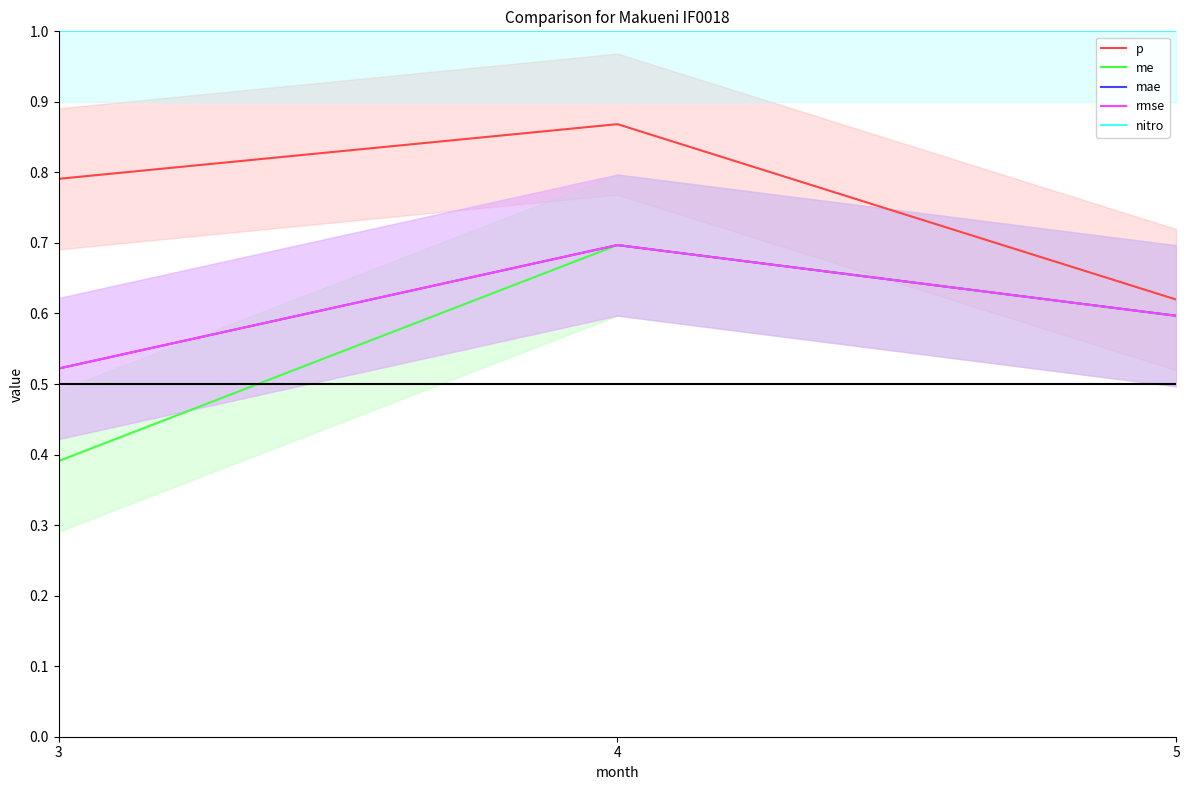

What are all the series names shown in the legend?

p, me, mae, rmse, nitro